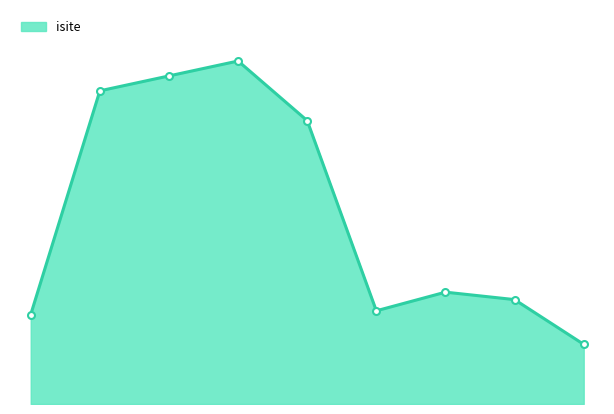

Is this an area chart (filled region under the line)?

Yes